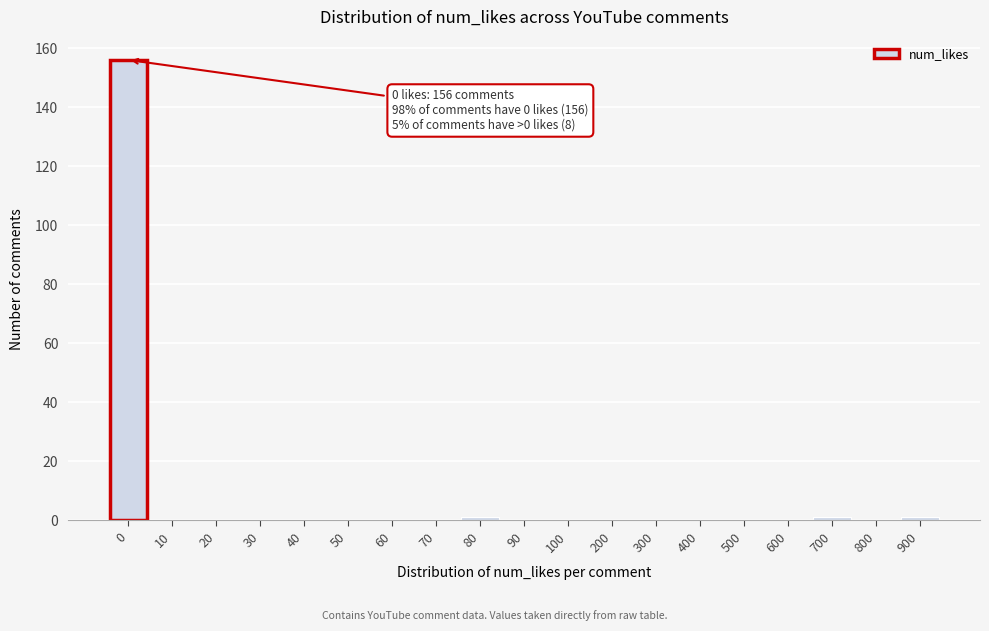

Reading left to right, what are all the values shown in this chart?

0=156	10=0	20=0	30=0	40=0	50=0	60=0	70=0	80=1	90=0	100=0	200=0	300=0	400=0	500=0	600=0	700=1	800=0	900=1